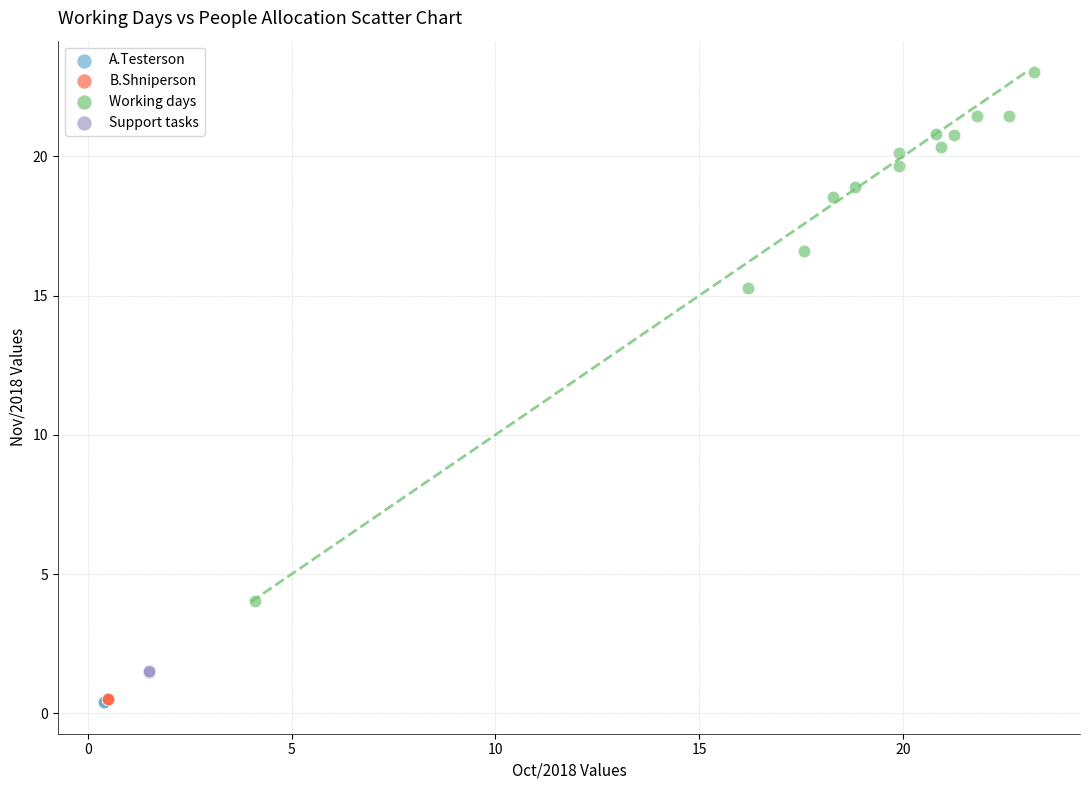

Which series contains the highest Y value?

Working days